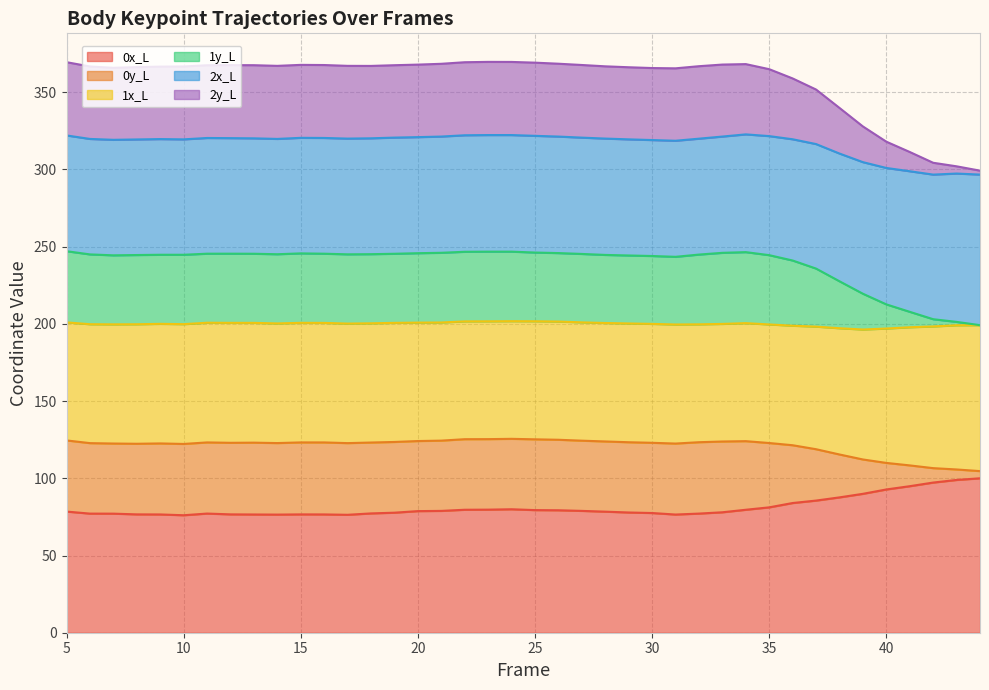

Is it true that 0x_L equals 76.1 at 10?

True